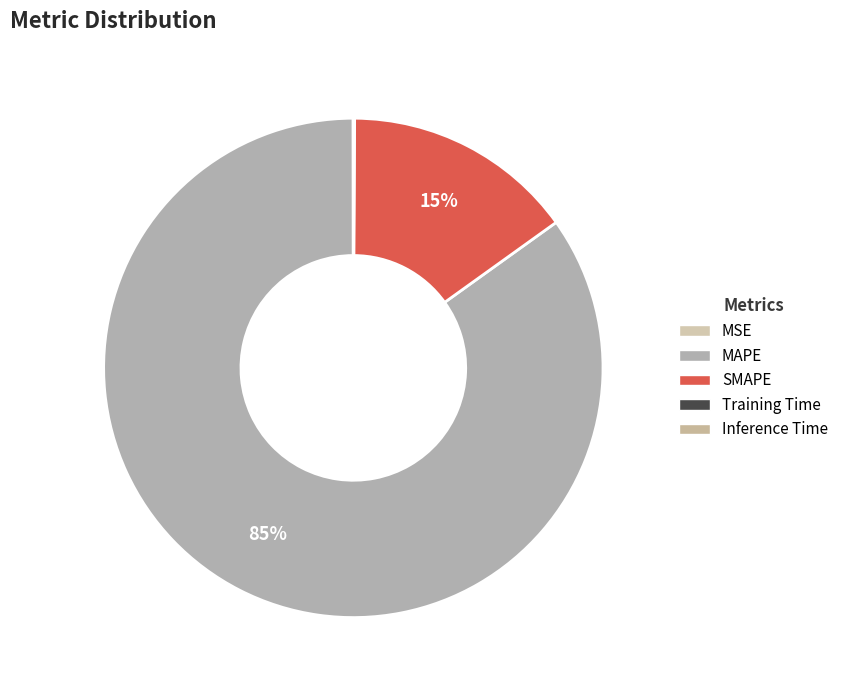

Is there a majority slice in this chart?

Yes